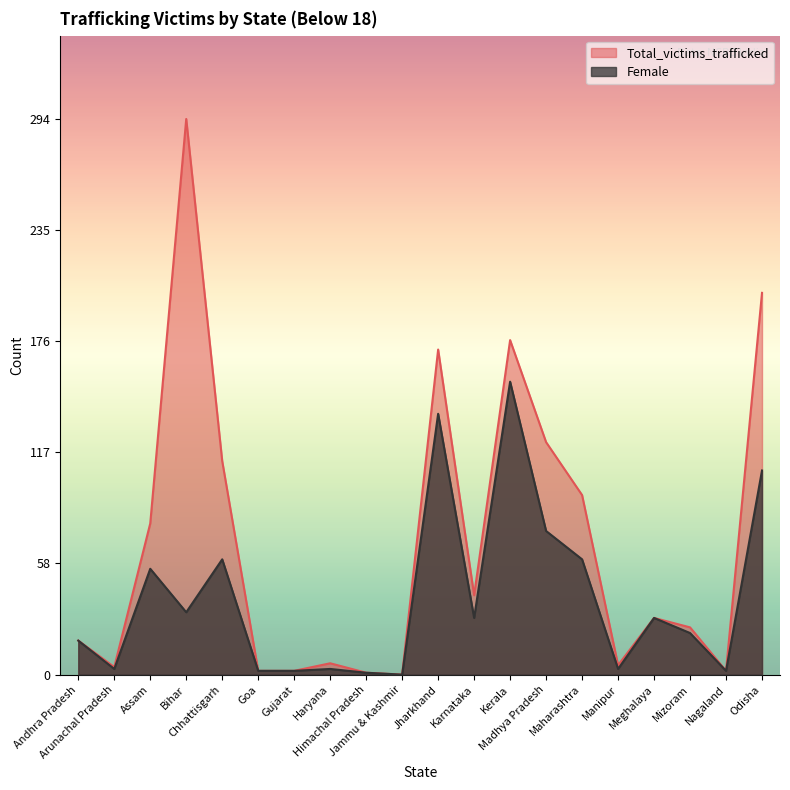

The Total_victims_trafficked series shows 2 at Nagaland. True or false?

True